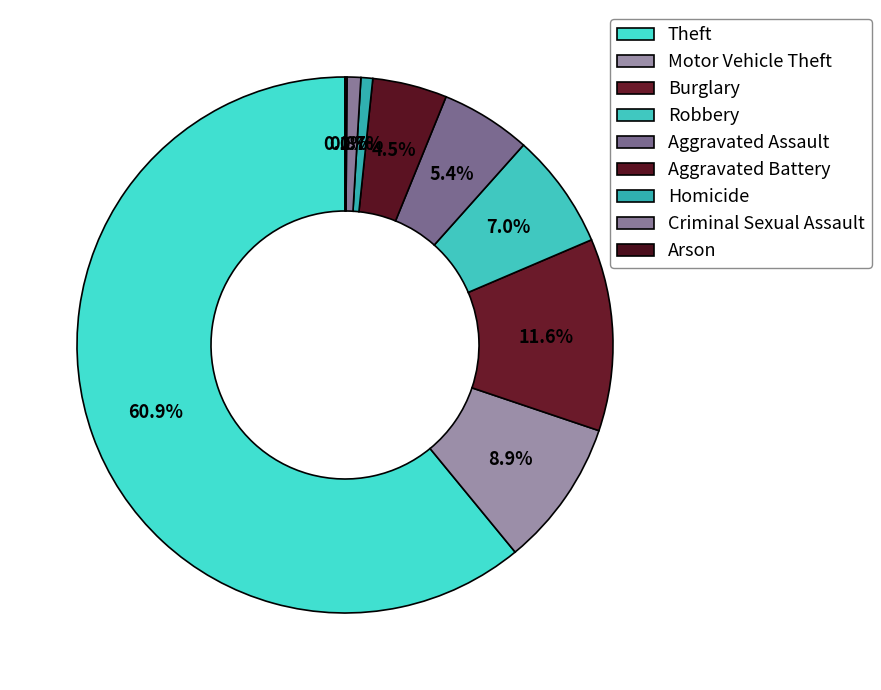

How many slices are in this pie chart?

9